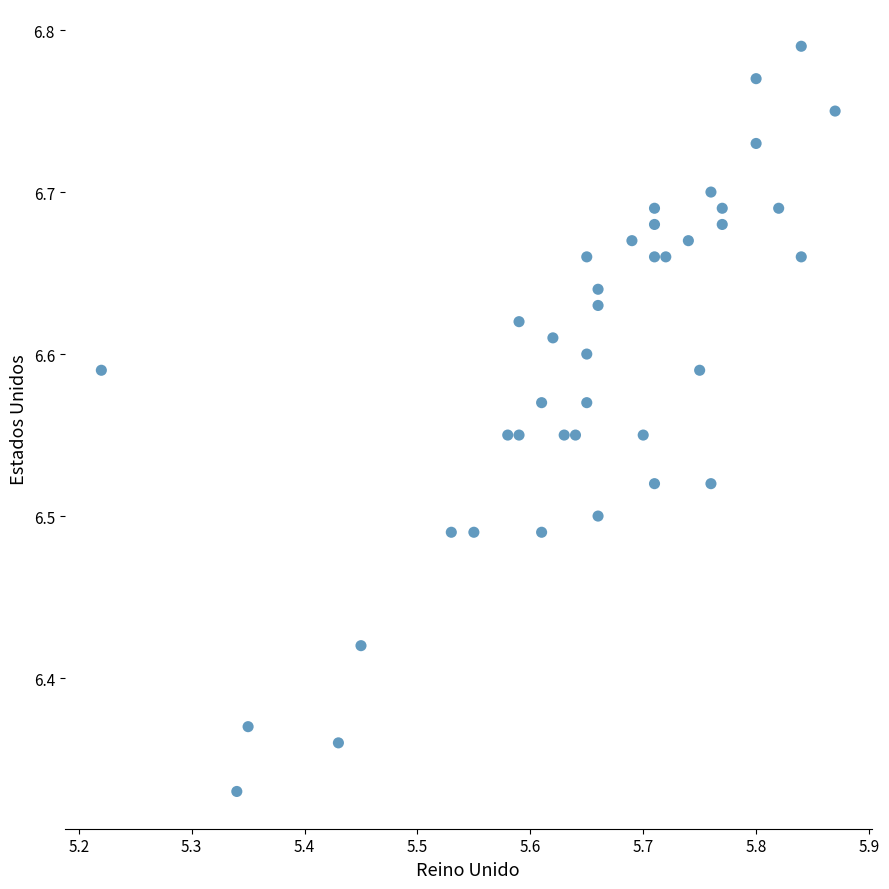

What is the range of X values (max minus min)?

0.7